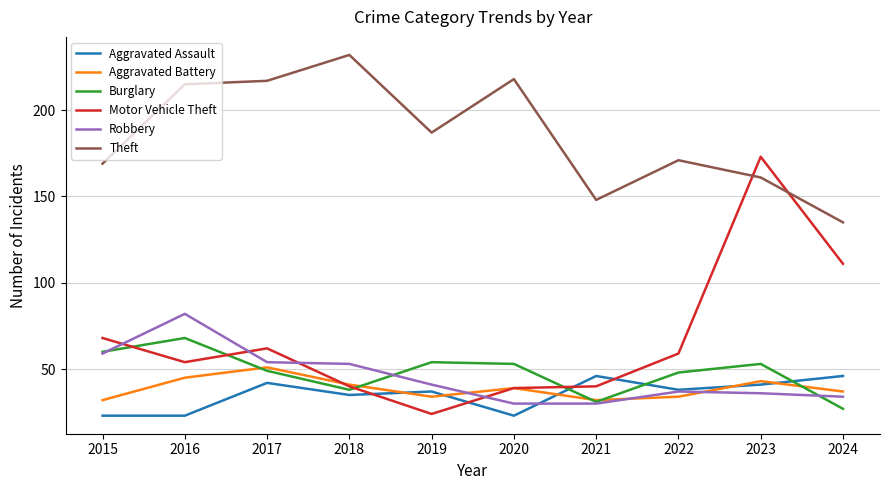

Between 2016 and 2019, which series saw the biggest shift?

Robbery